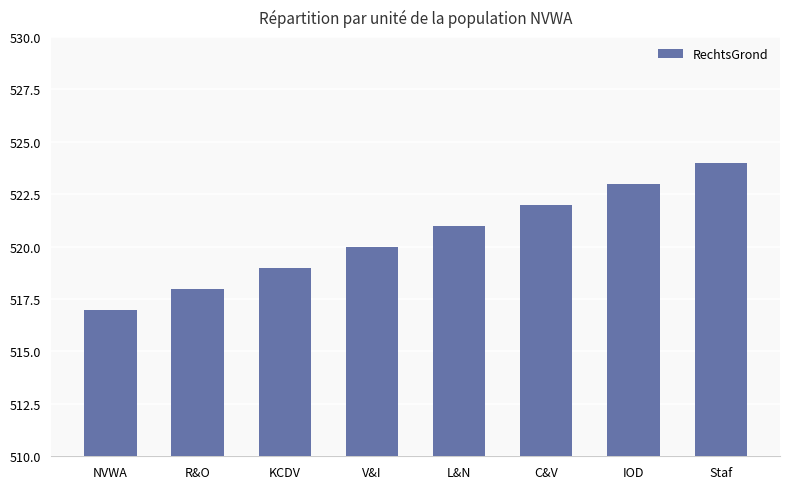

How many bars are there in total?

8